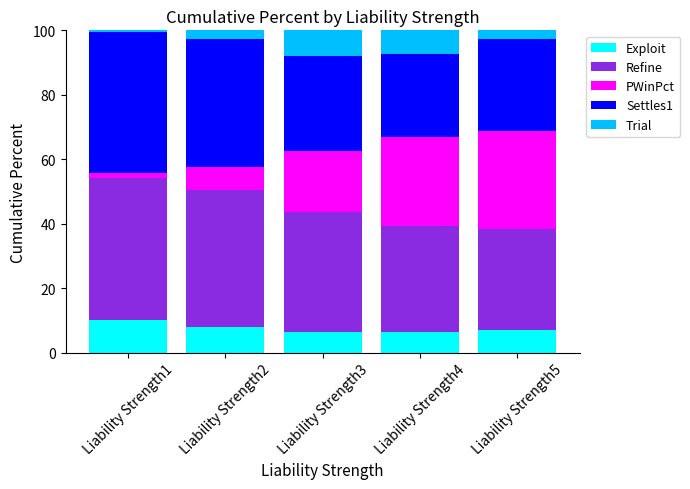

What is the minimum value for Exploit?

6.3